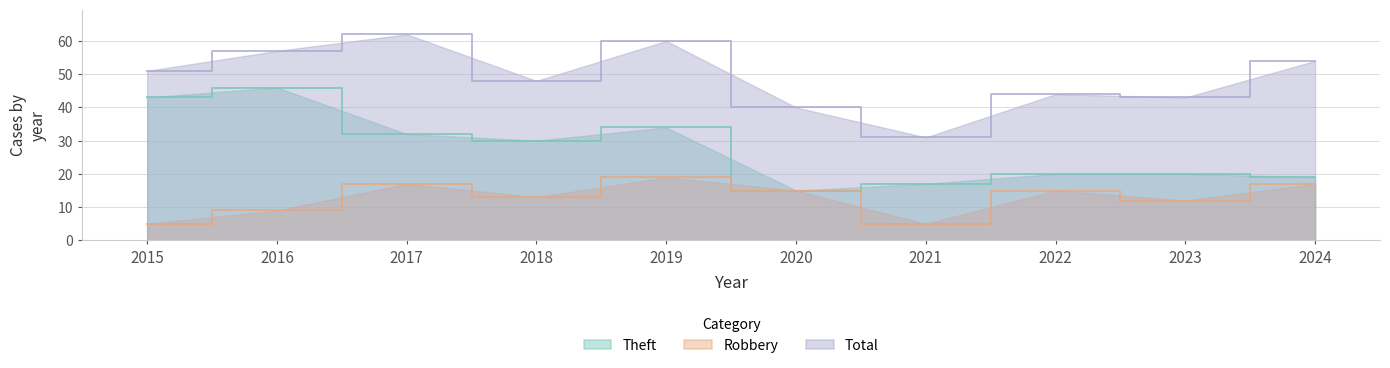

At how many categories does at least one series exceed 52?

4